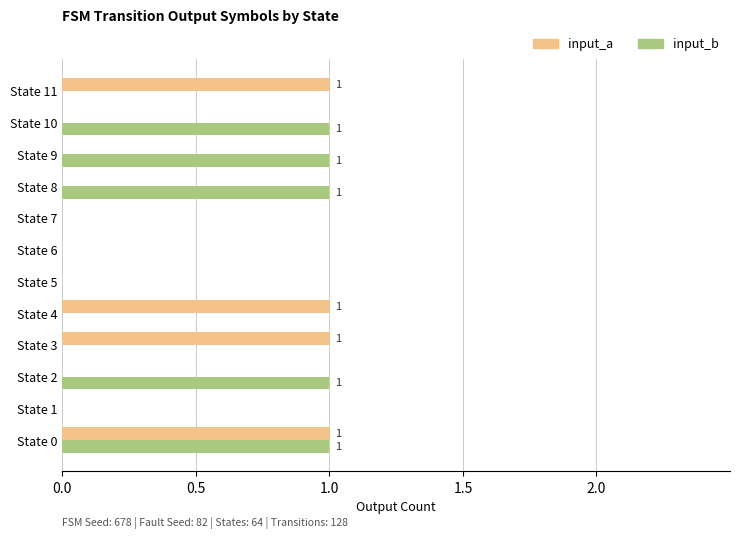

True or false: input_a has a value of 0 at State 10.

True